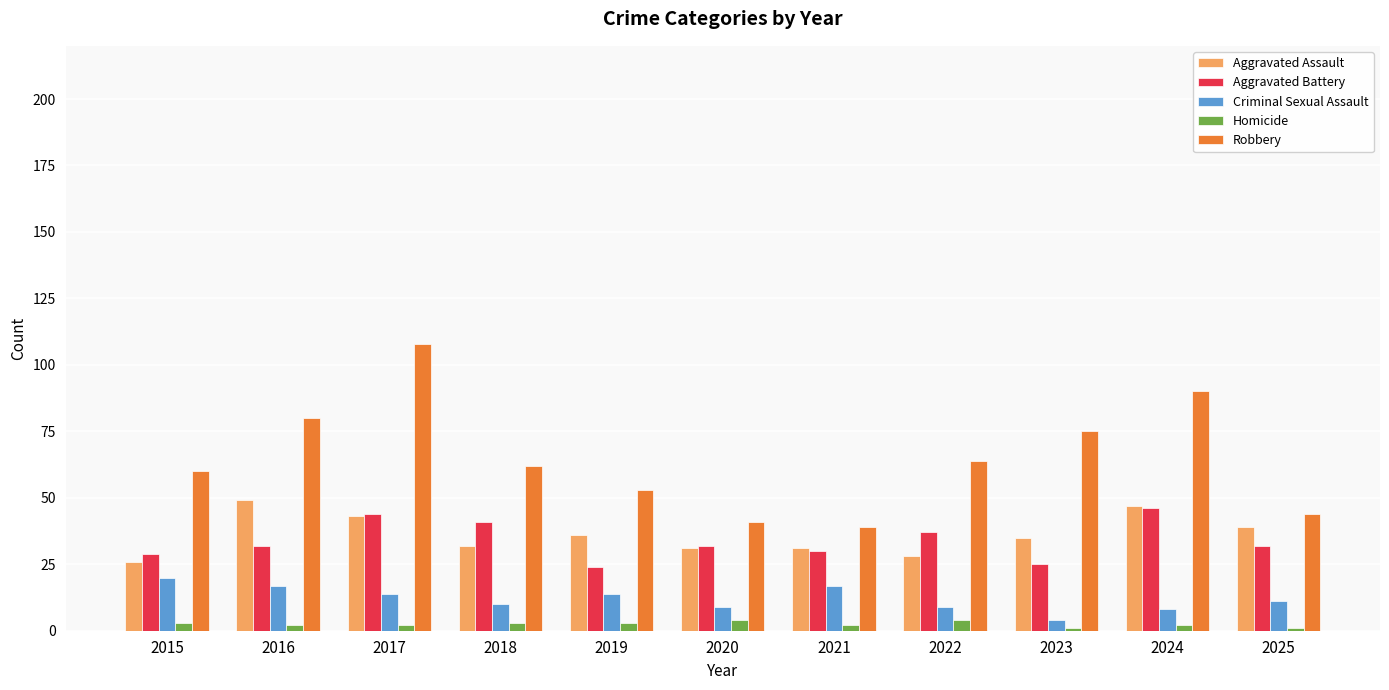

At which category is the sum across all series the highest?

2017